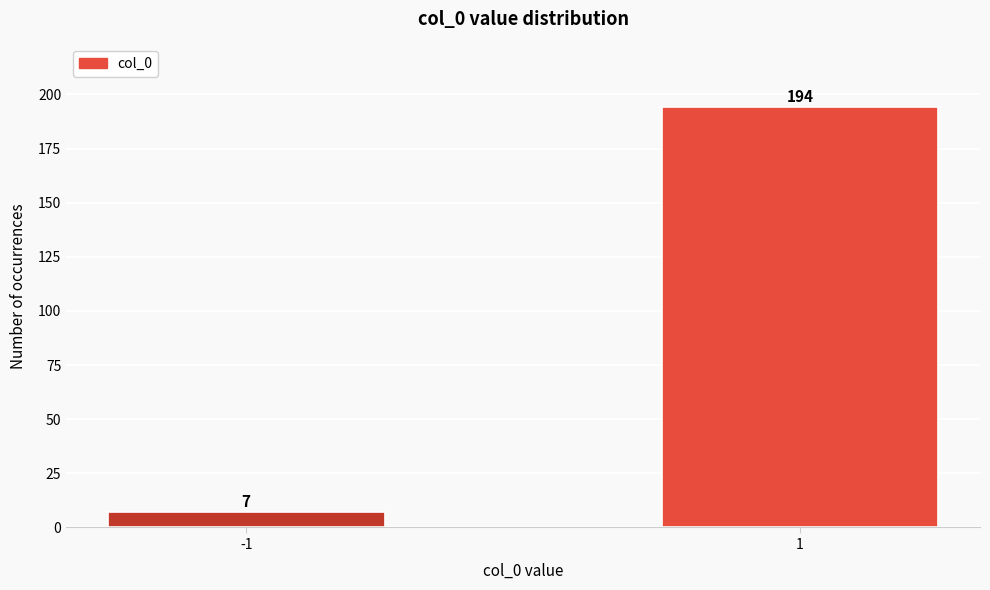

Reading right to left, extract all data points from this chart.

194	7